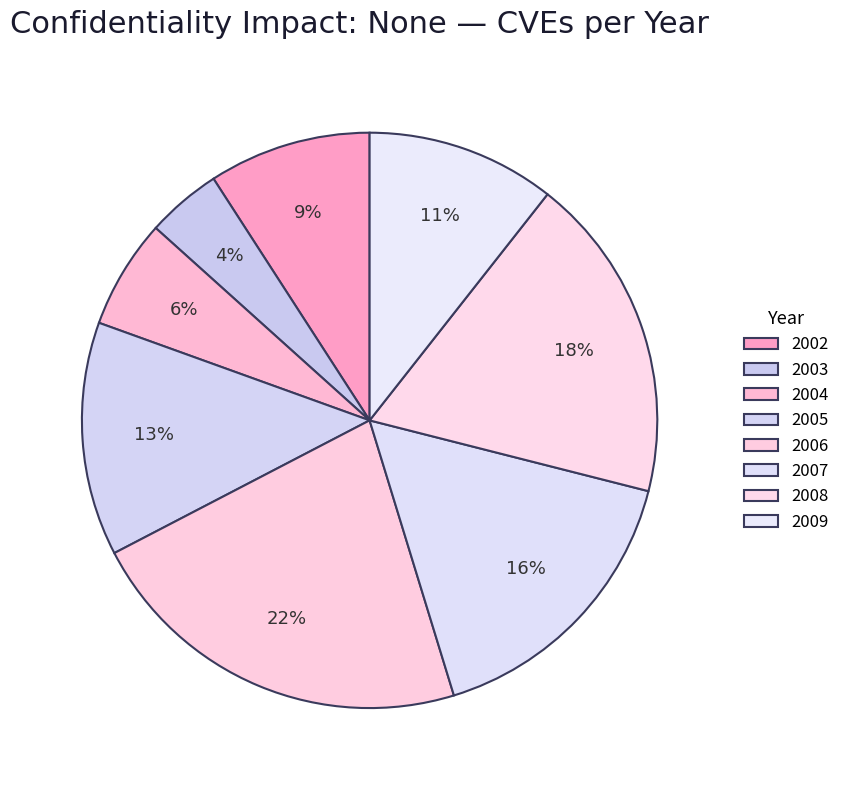

How many segments does this pie chart have?

8